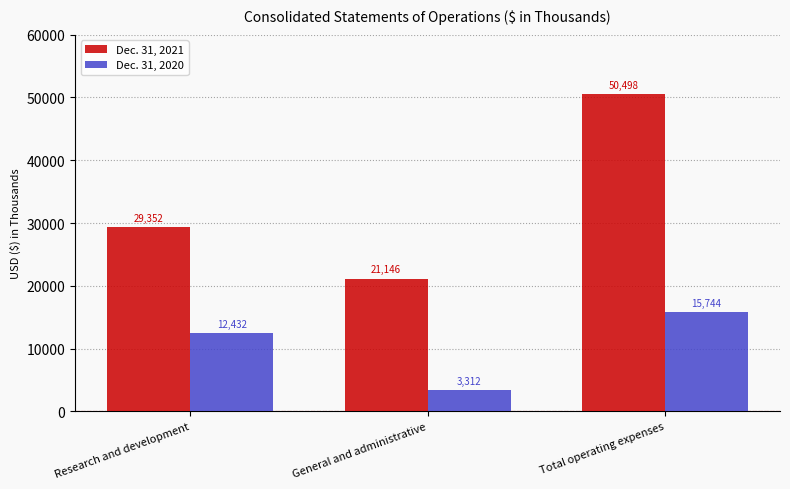

What is the total value across all series at General and administrative?

24458